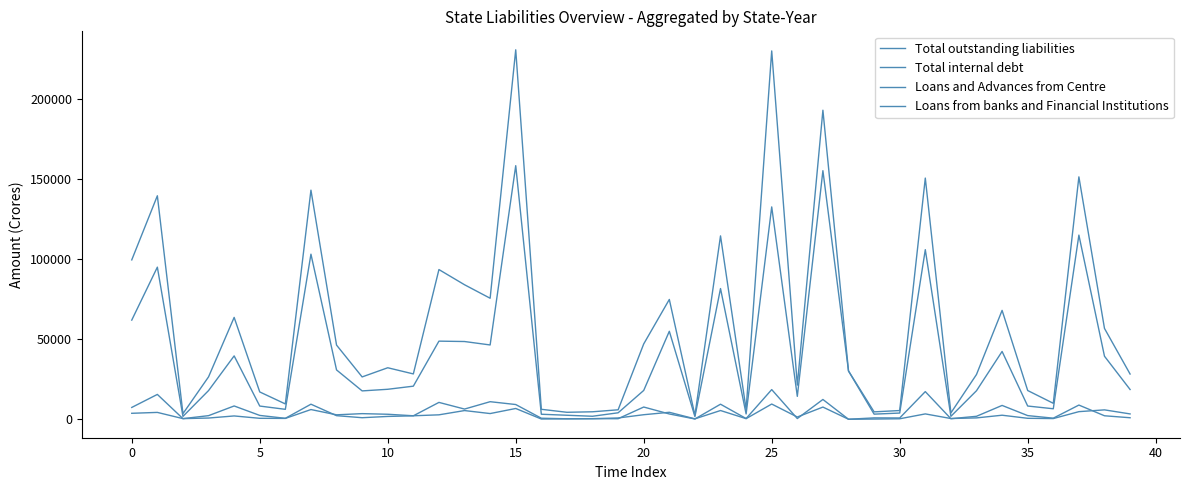

How many lines are shown in the chart?

4